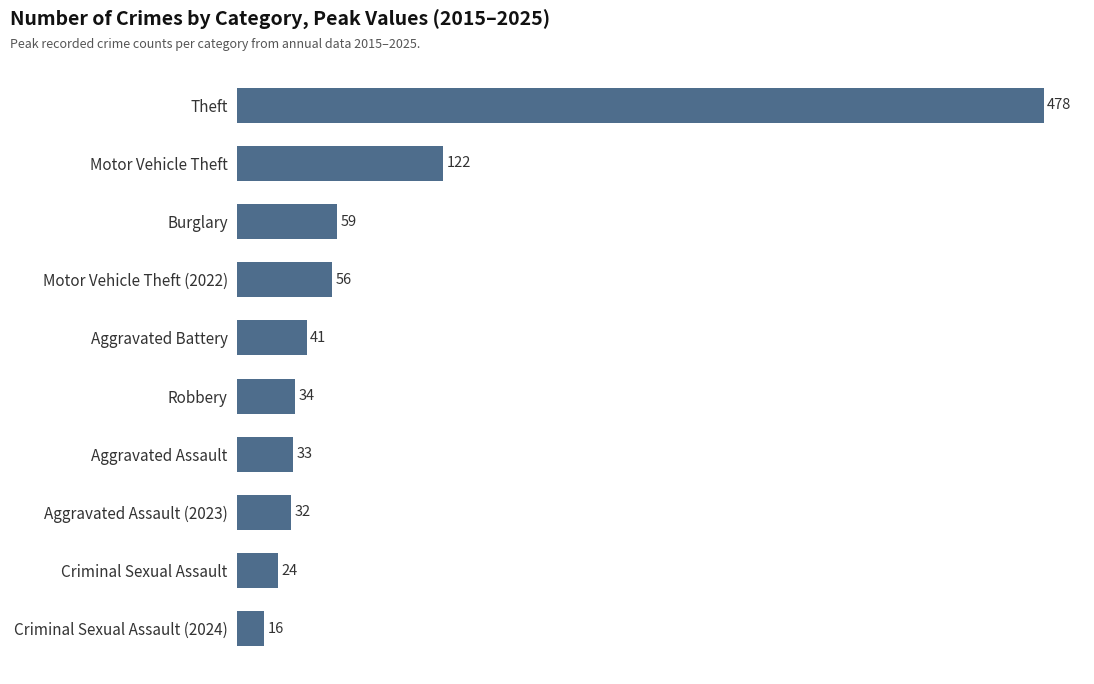

How many series are shown in this chart?

1